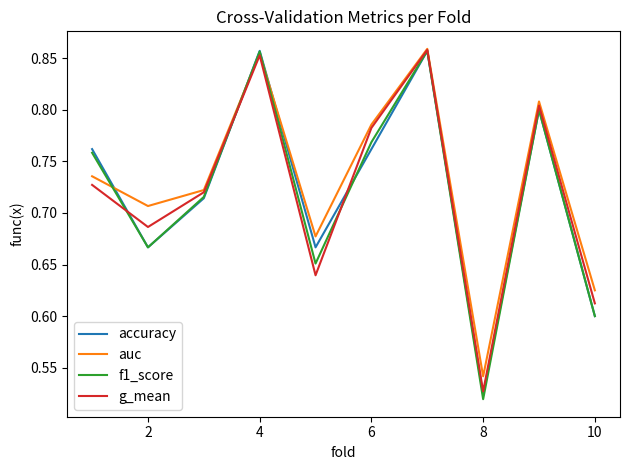

Which series has the largest range (max minus min)?

f1_score